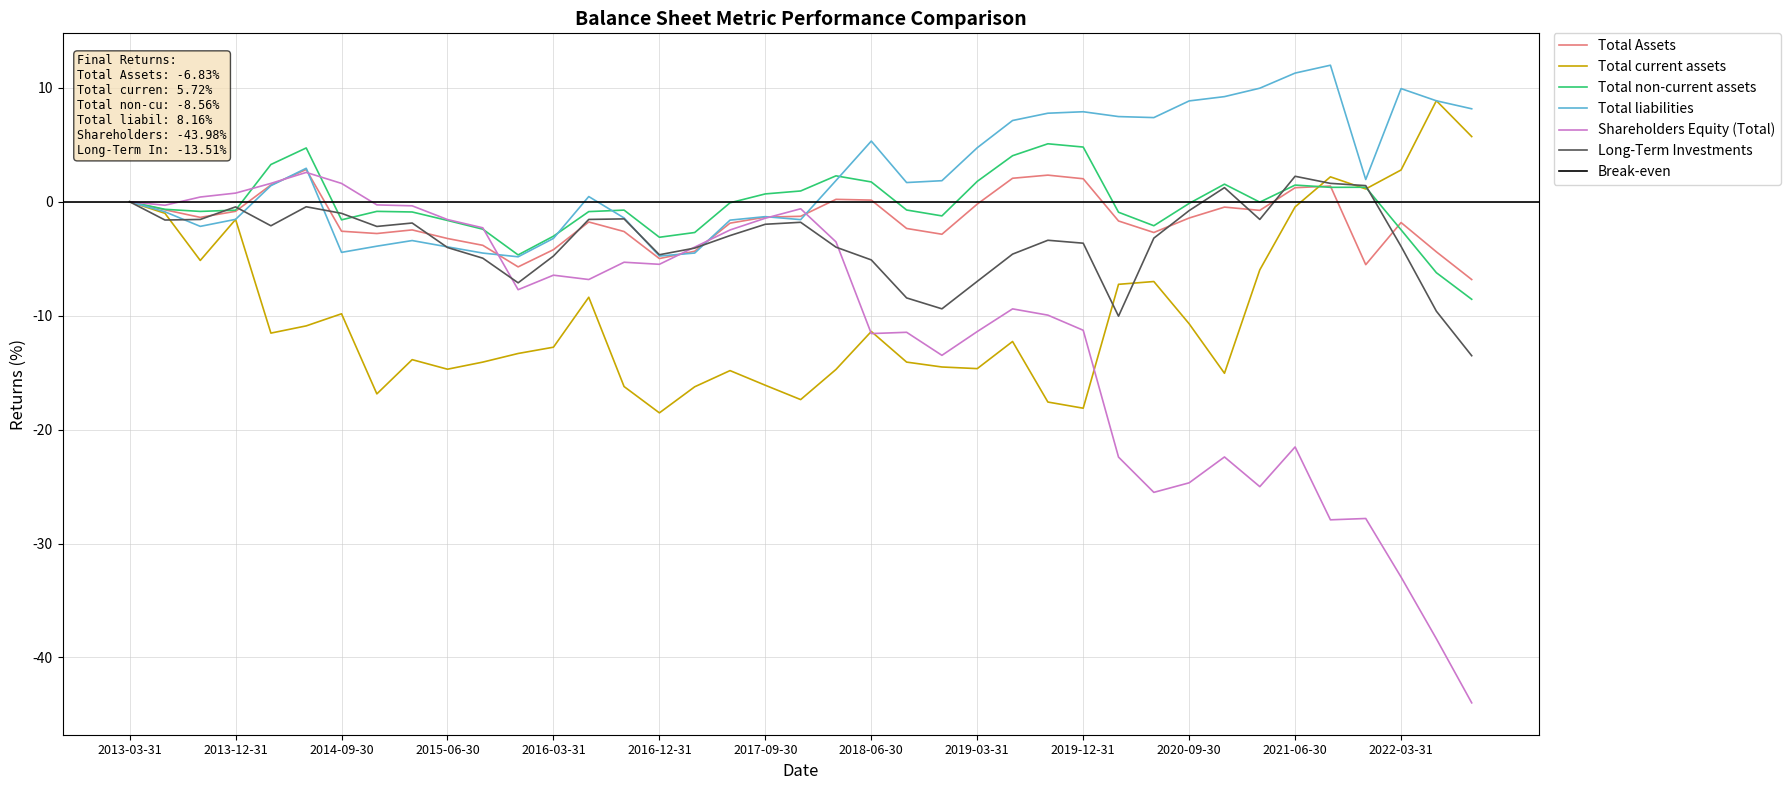

At which label does Total non-current assets reach its minimum?

2022-09-30